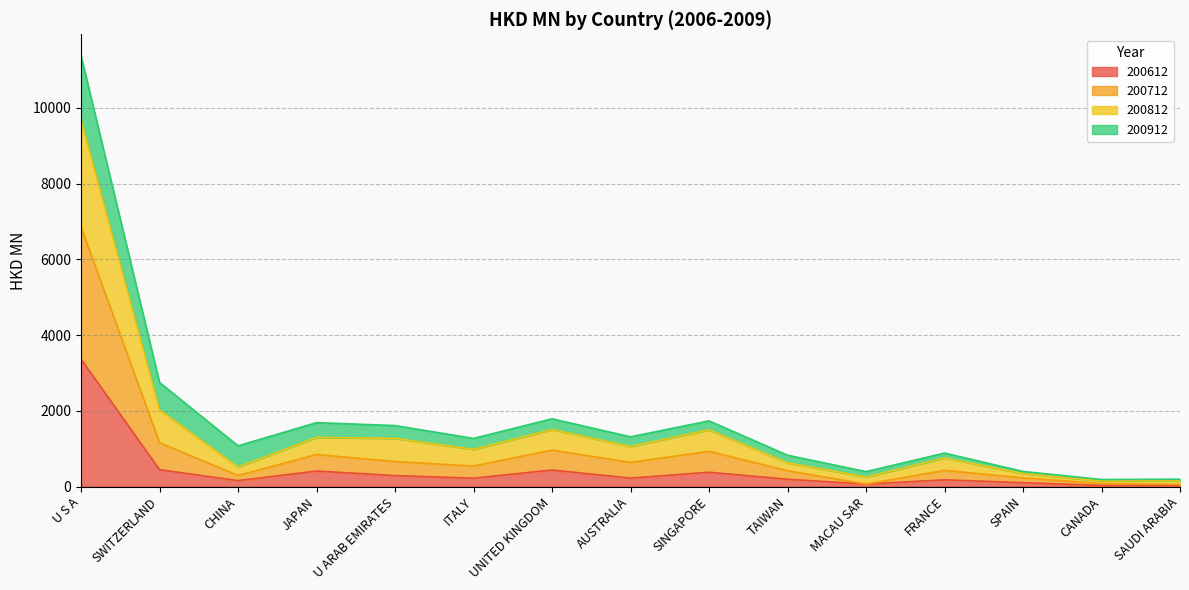

At which category is the sum across all series the highest?

U S A